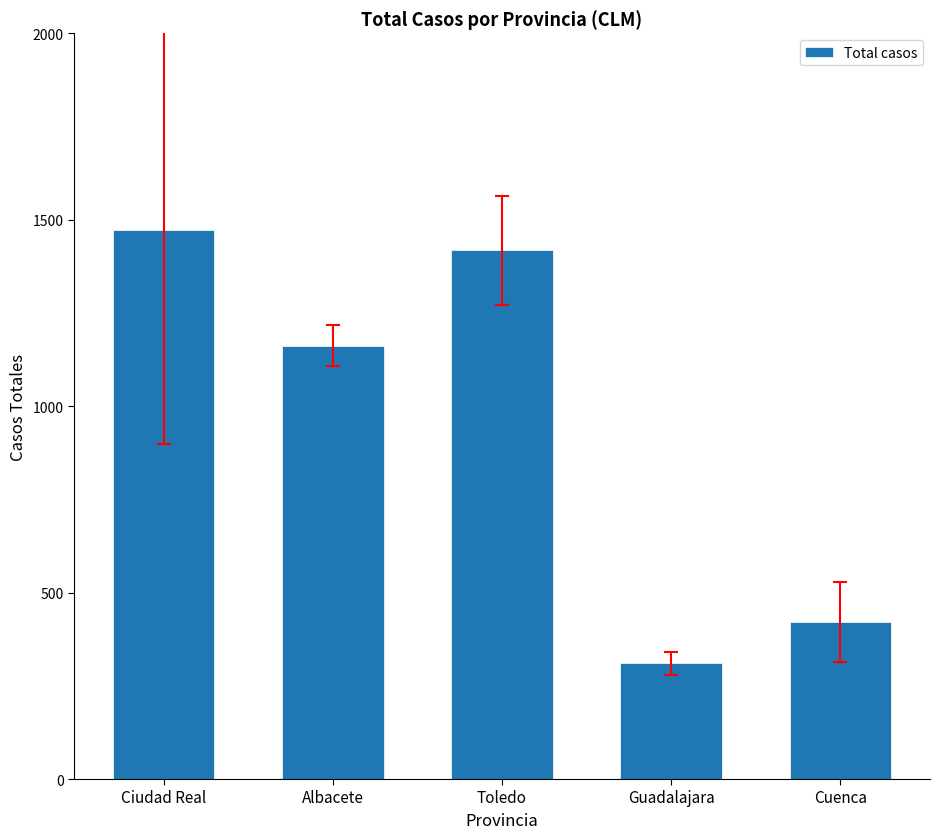

List the labels in order of value, smallest first.

Guadalajara, Cuenca, Albacete, Toledo, Ciudad Real